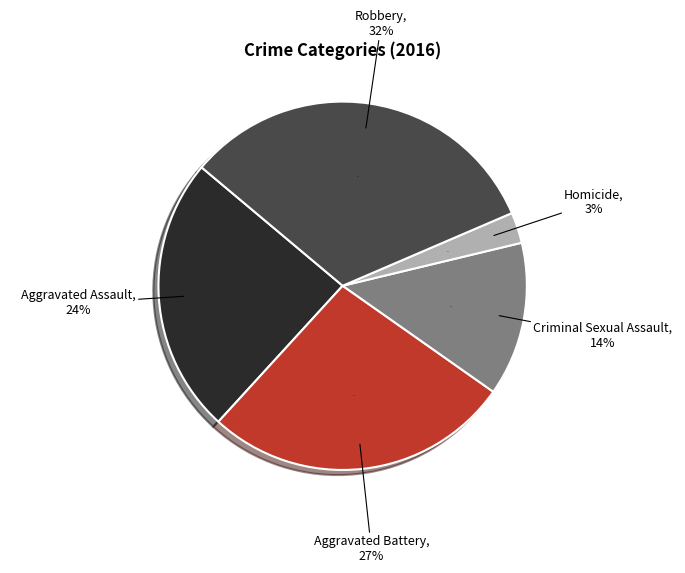

What is the smallest slice in the pie chart?

Homicide